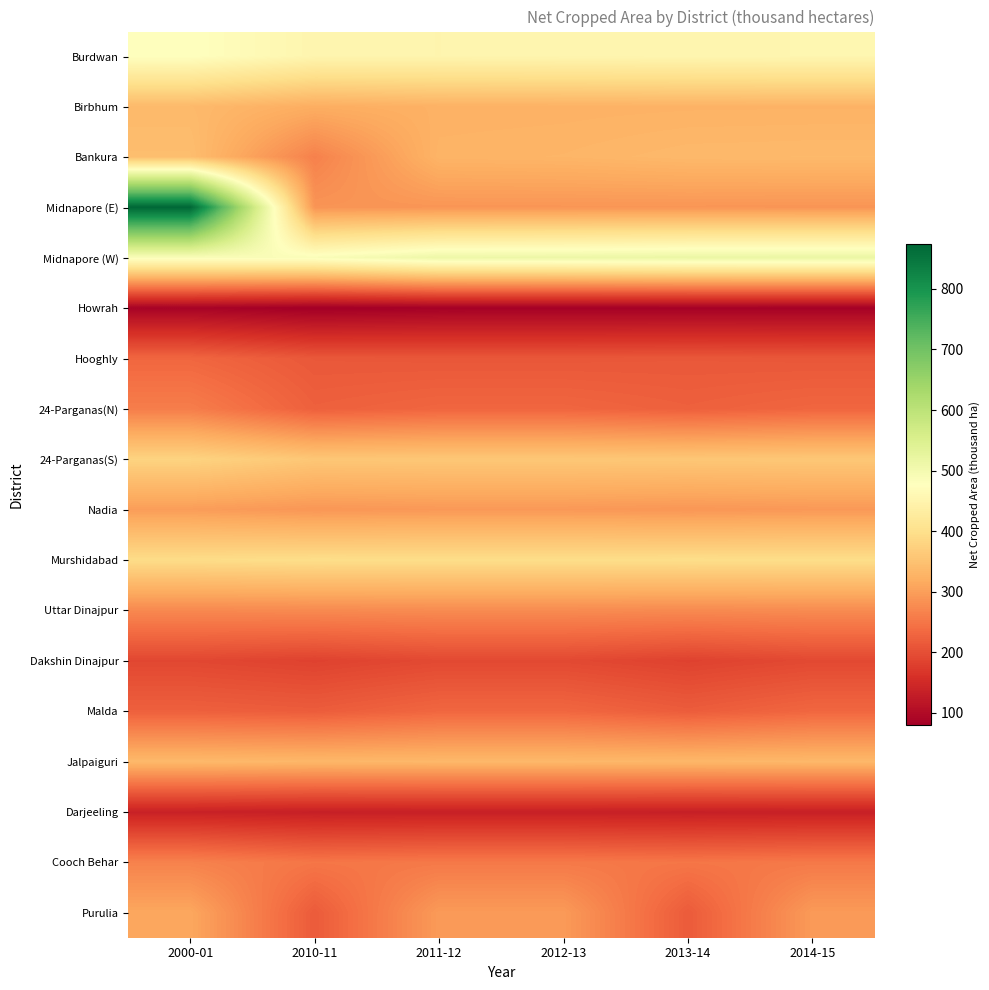

Reading right to left, what are all the values shown in this chart?

Burdwan: 2014-15=455.4	2013-14=453.8	2012-13=452.9	2011-12=452.0	2010-11=452.5	2000-01=477.5
Birbhum: 2014-15=327.3	2013-14=327.0	2012-13=326.0	2011-12=325.4	2010-11=320.0	2000-01=337.5
Bankura: 2014-15=337.3	2013-14=336.4	2012-13=331.2	2011-12=329.3	2010-11=264.1	2000-01=344.1
Midnapore (E): 2014-15=288.5	2013-14=289.1	2012-13=289.2	2011-12=288.9	2010-11=288.1	2000-01=874.2
Midnapore (W): 2014-15=517.0	2013-14=516.4	2012-13=512.7	2011-12=511.4	2010-11=486.2	2000-01=486.2
Howrah: 2014-15=83.0	2013-14=83.2	2012-13=82.8	2011-12=82.8	2010-11=79.4	2000-01=87.0
Hooghly: 2014-15=211.3	2013-14=212.4	2012-13=211.3	2011-12=211.3	2010-11=212.4	2000-01=230.5
24-Parganas(N): 2014-15=230.1	2013-14=223.0	2012-13=230.1	2011-12=230.1	2010-11=223.0	2000-01=259.9
24-Parganas(S): 2014-15=359.3	2013-14=358.4	2012-13=359.3	2011-12=359.3	2010-11=358.4	2000-01=378.3
Nadia: 2014-15=292.9	2013-14=290.4	2012-13=292.9	2011-12=292.9	2010-11=290.4	2000-01=298.5
Murshidabad: 2014-15=395.3	2013-14=396.0	2012-13=395.3	2011-12=395.3	2010-11=396.0	2000-01=393.0
Uttar Dinajpur: 2014-15=276.5	2013-14=274.8	2012-13=276.5	2011-12=276.5	2010-11=274.8	2000-01=273.4
Dakshin Dinajpur: 2014-15=192.8	2013-14=183.6	2012-13=192.8	2011-12=192.8	2010-11=183.6	2000-01=190.5
Malda: 2014-15=231.1	2013-14=218.0	2012-13=231.1	2011-12=231.1	2010-11=218.0	2000-01=222.9
Jalpaiguri: 2014-15=335.0	2013-14=334.1	2012-13=335.0	2011-12=335.0	2010-11=334.1	2000-01=336.5
Darjeeling: 2014-15=134.7	2013-14=133.6	2012-13=134.7	2011-12=134.7	2010-11=133.6	2000-01=136.9
Cooch Behar: 2014-15=254.2	2013-14=250.6	2012-13=254.2	2011-12=254.2	2010-11=250.6	2000-01=264.9
Purulia: 2014-15=295.4	2013-14=216.1	2012-13=295.4	2011-12=295.4	2010-11=216.1	2000-01=311.7